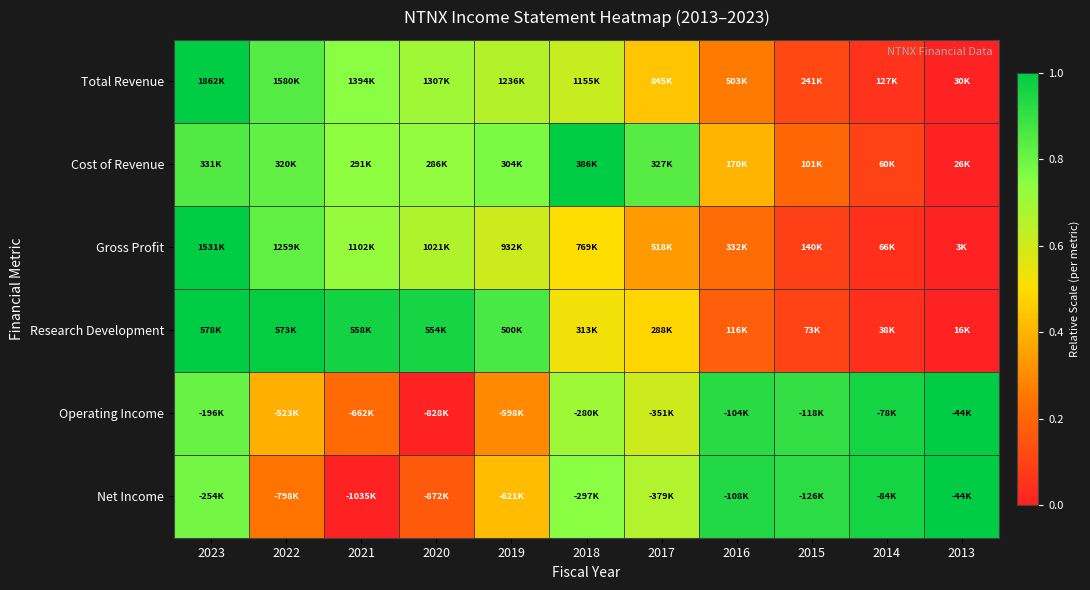

What is the total value across all series at 2022?

4.1